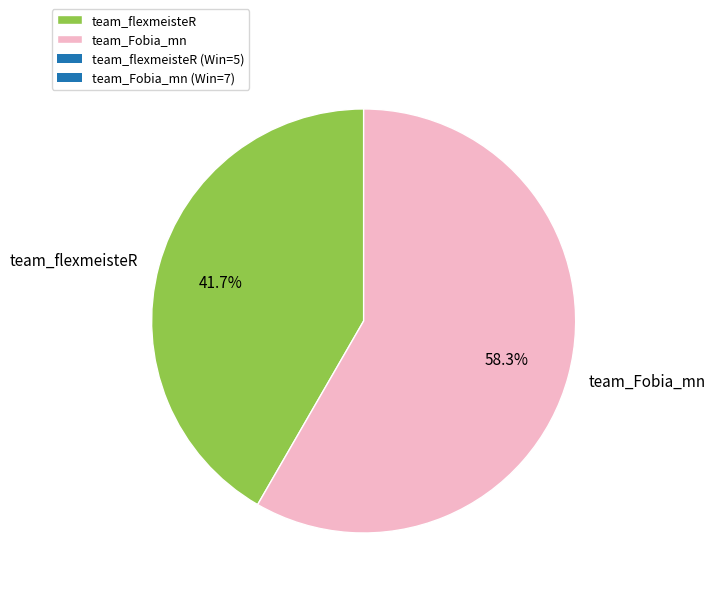

Rank the categories by value from lowest to highest.

team_flexmeisteR, team_Fobia_mn